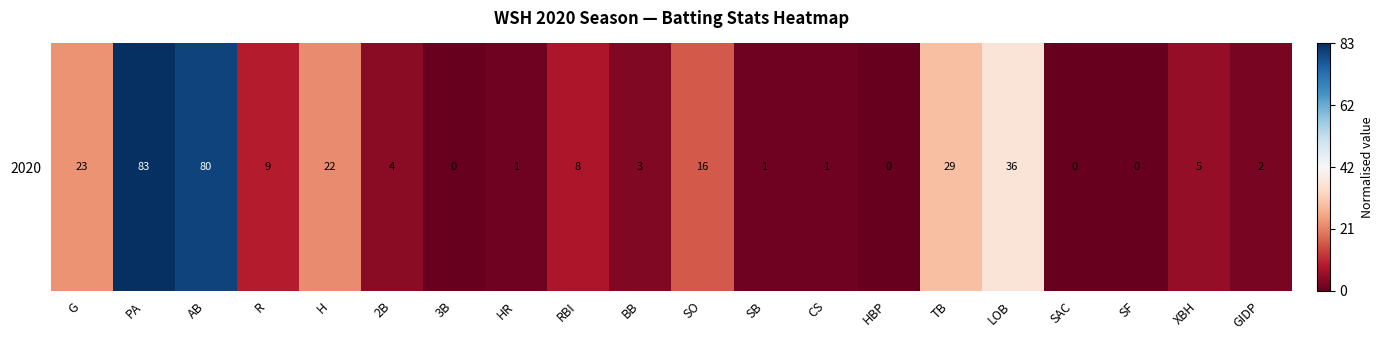

Which has a higher value, PA or SO?

PA